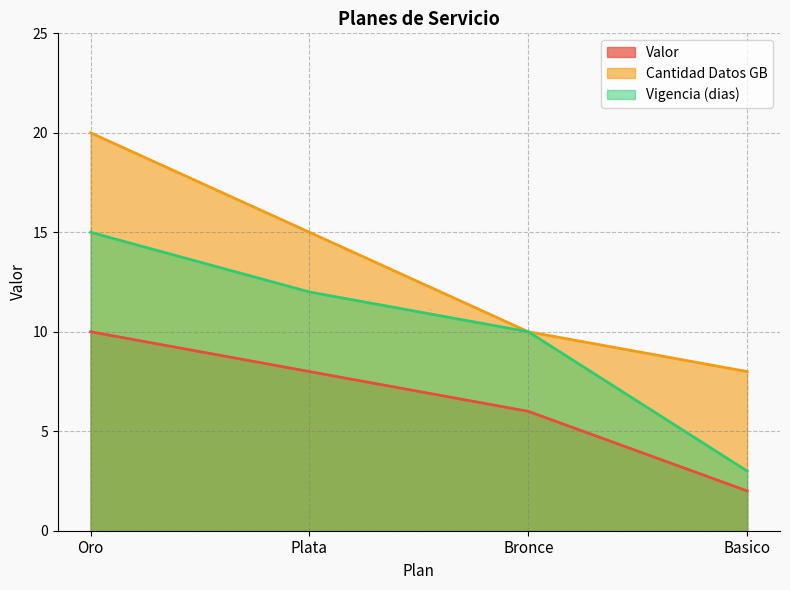

What are all the series names shown in the legend?

Valor, Cantidad Datos GB, Vigencia (dias)